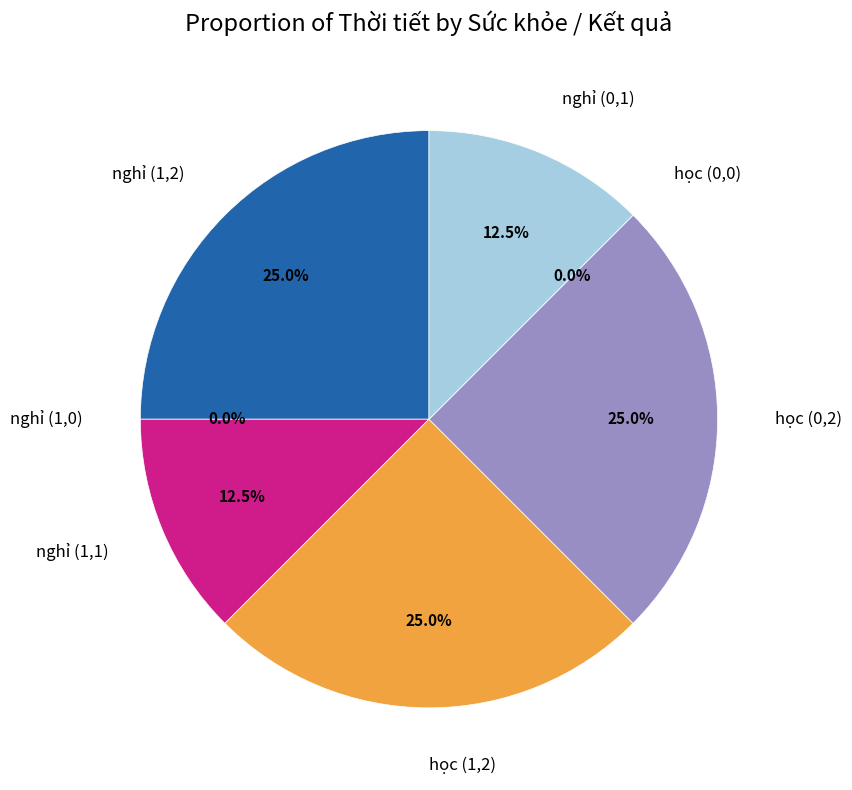

Which slice is the largest?

nghỉ (1,2)